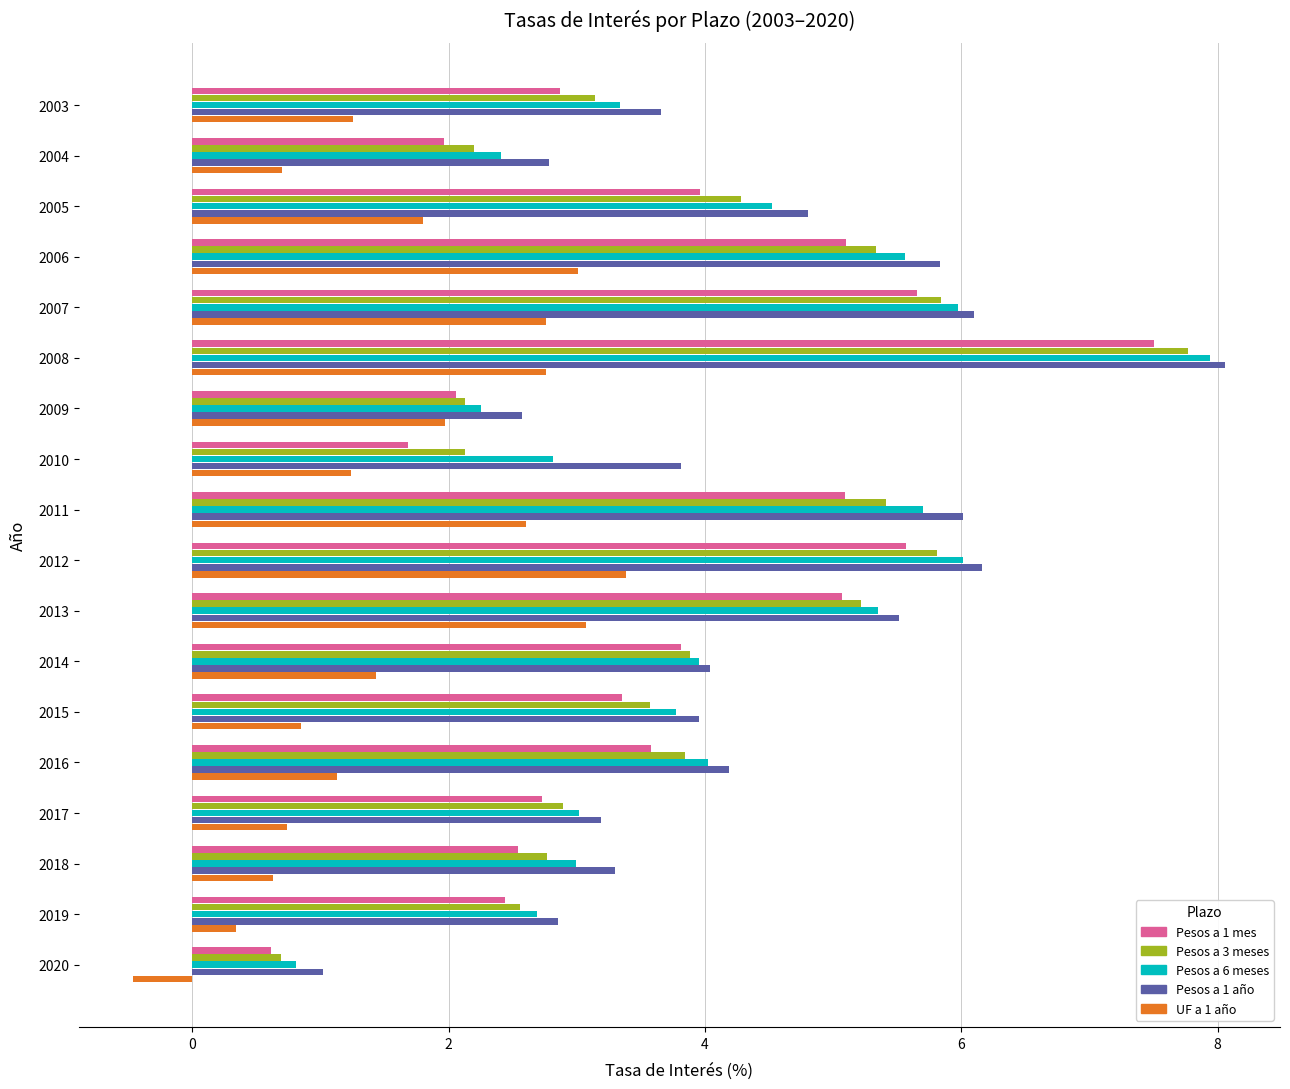

The value of Pesos a 1 mes at 2008 is 7.5. True or false?

True